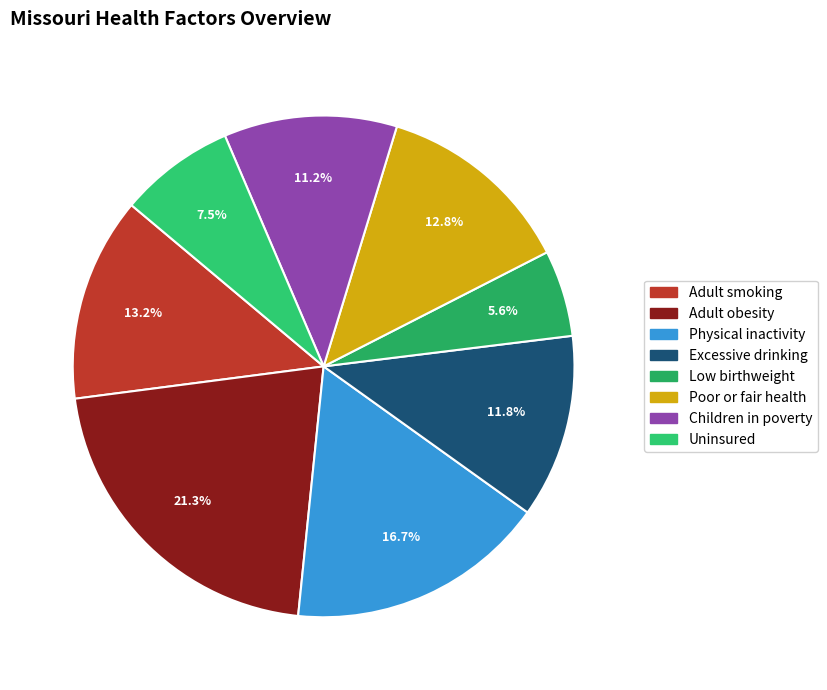

Is there a majority slice in this chart?

No